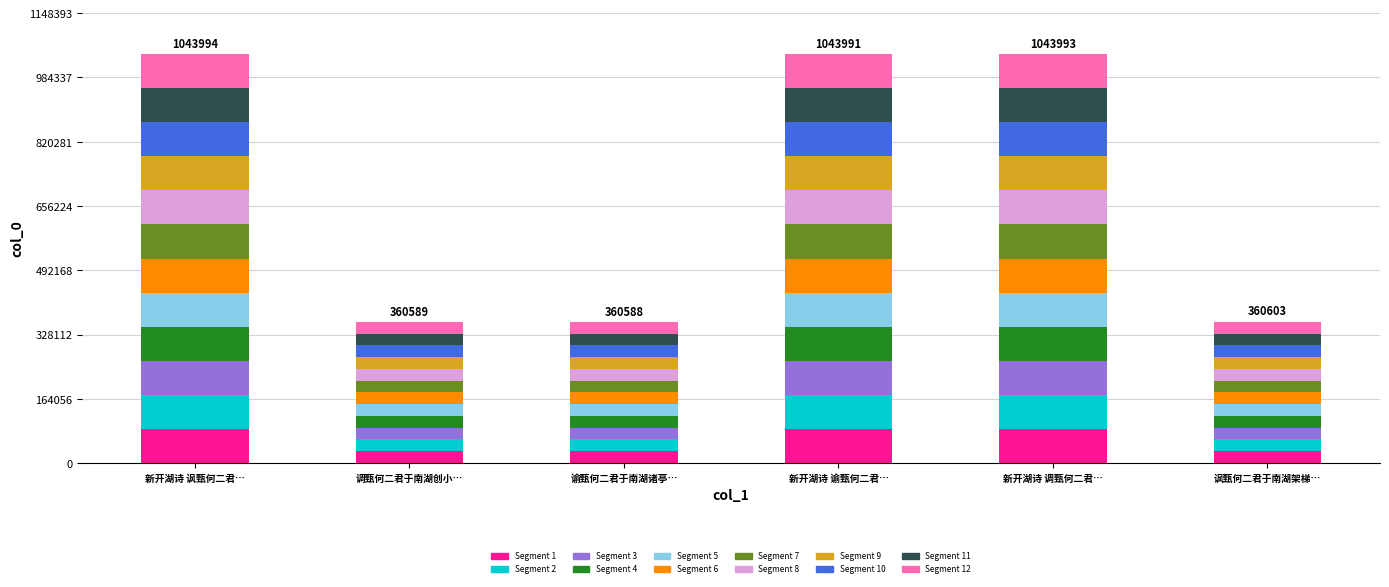

What is the sum of the Segment 1 values at 新开湖诗 谕甄何二君… and 新开湖诗 调甄何二君…?

173998.7